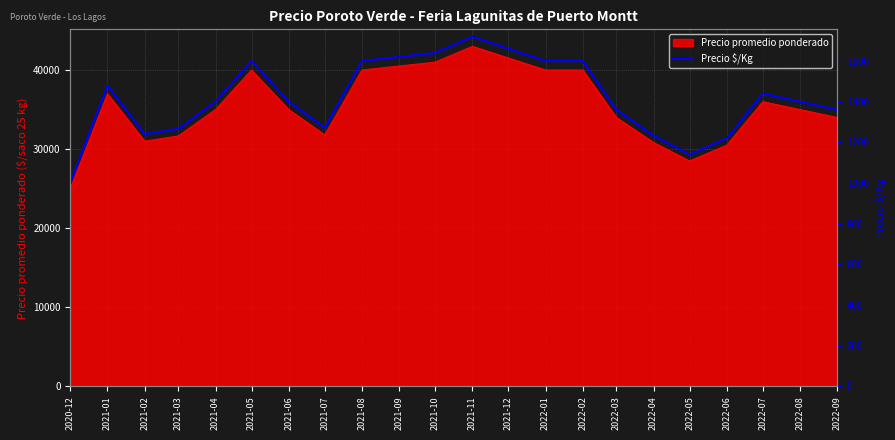

The value of Precio promedio ponderado at 2022-06 is 6265. True or false?

False